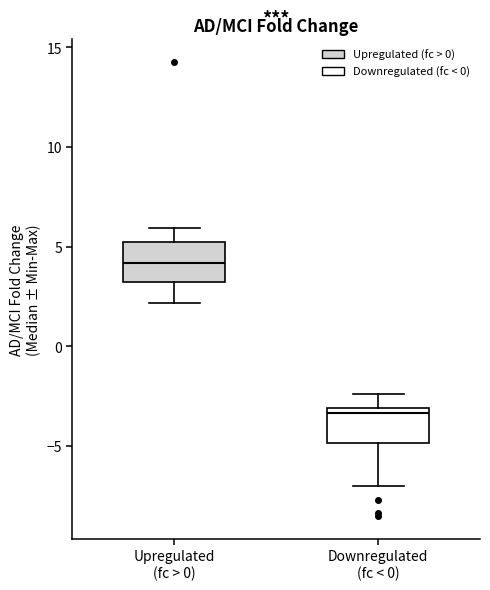

Reading left to right, read every box against the y-axis: the position of its median line, the range the box covers, and the ends of its whiskers. The values are not printed on the chart, so give them approximately, as read against the axis.

Upregulated (fc > 0): median 4.0, box 3.0 to 5.0, whiskers 2.0 to 6.0
Downregulated (fc < 0): median -3.5, box -5.0 to -3.0, whiskers -7.0 to -2.5